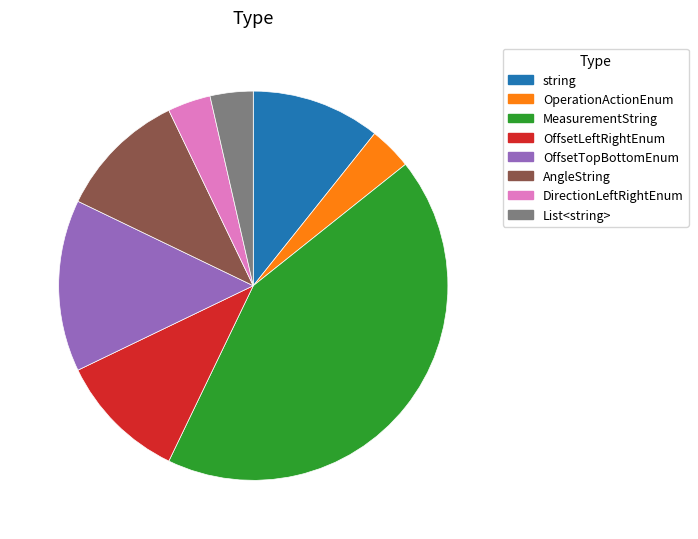

How many slices are in this pie chart?

8